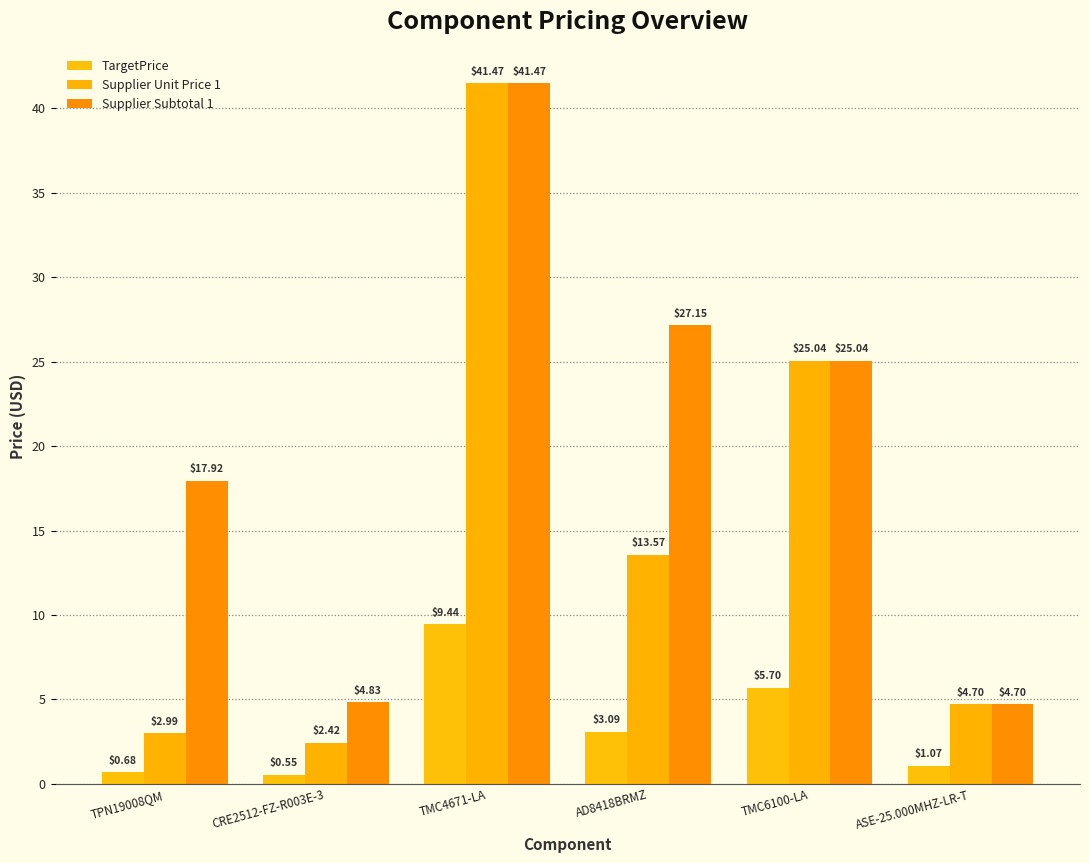

What is the difference between the Supplier Unit Price 1 values at CRE2512-FZ-R003E-3 and TMC6100-LA?

22.6